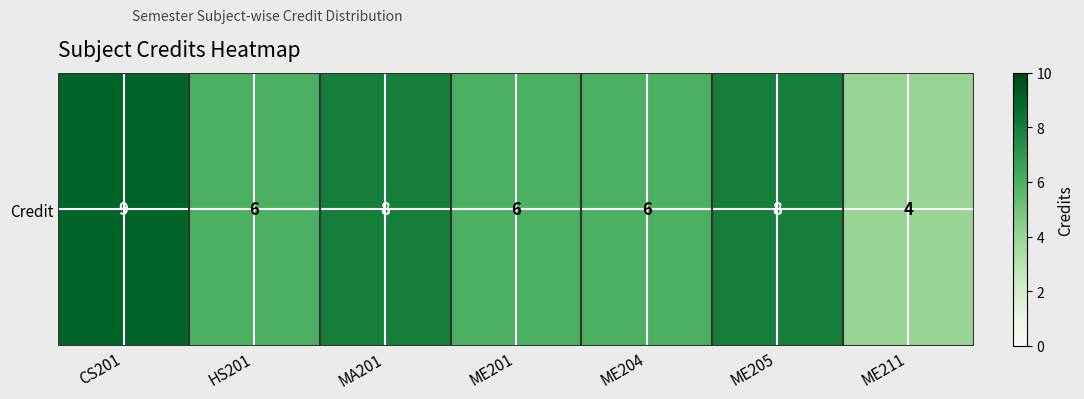

What is the average value?

7